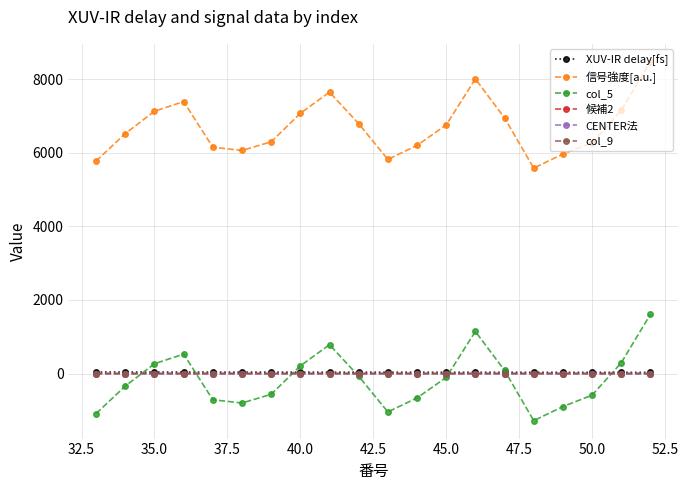

Does the chart have visible grid lines?

Yes